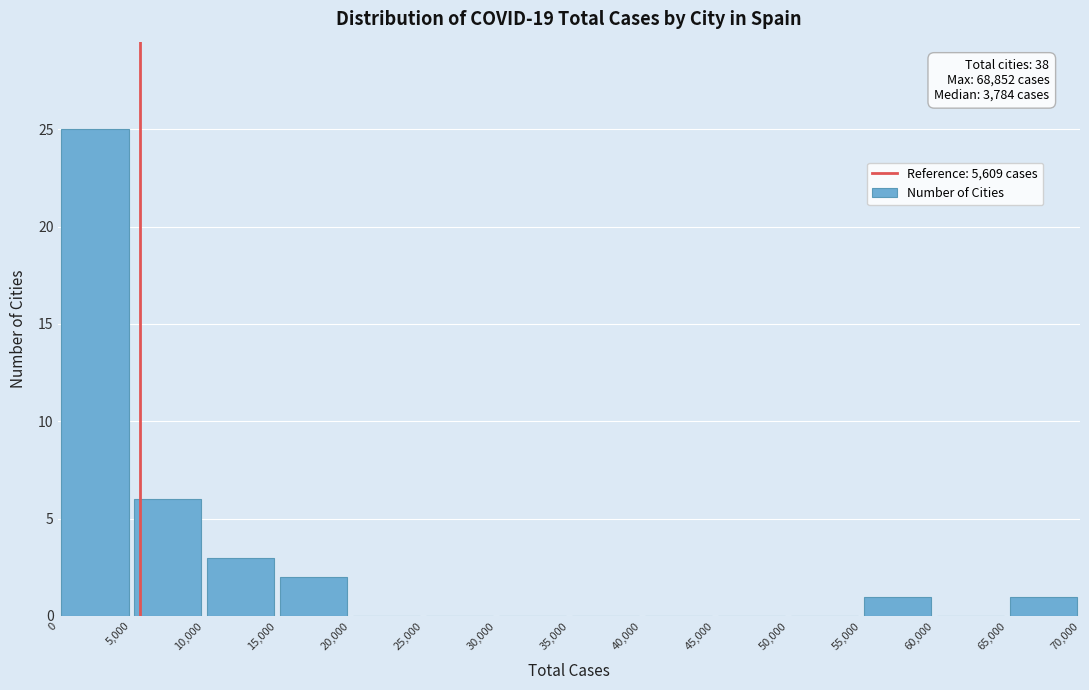

Which range on the x-axis has the tallest bar?

0 to 5,000